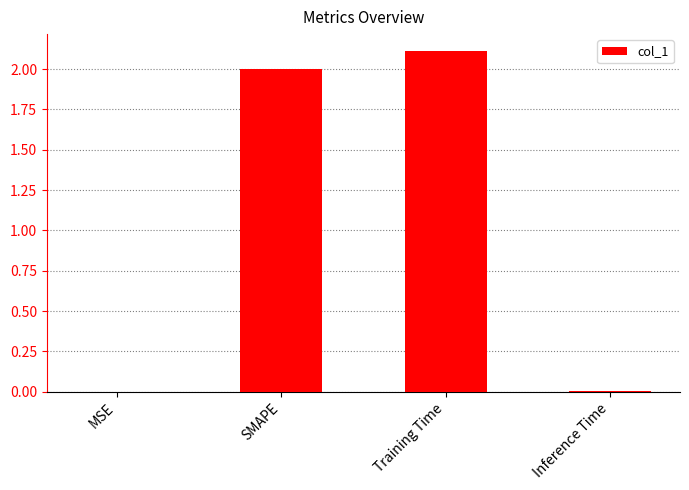

What is the average value?

1.0